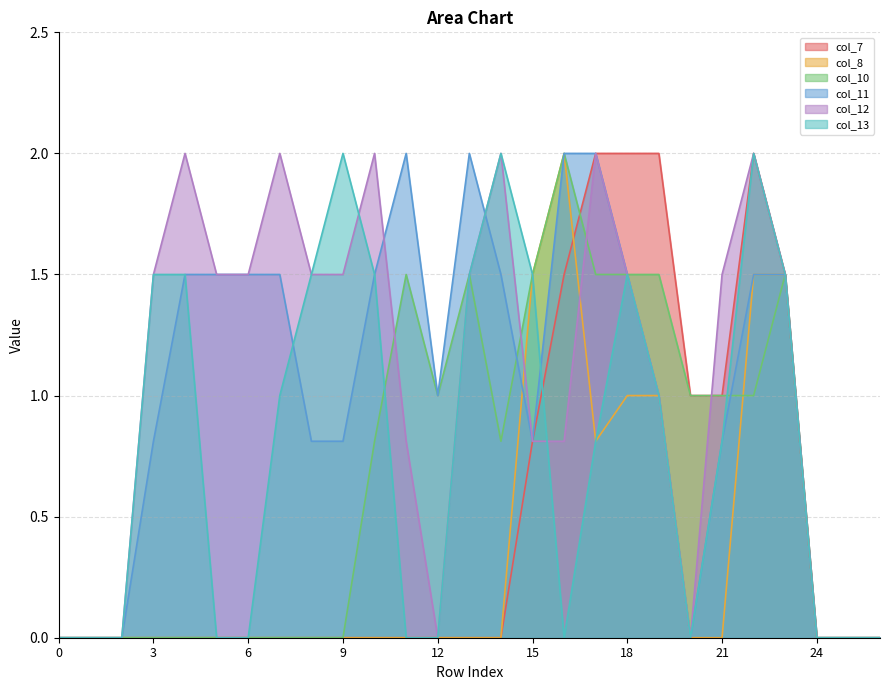

At 23, list the series in order from largest to smallest.

col_7, col_8, col_10, col_11, col_12, col_13